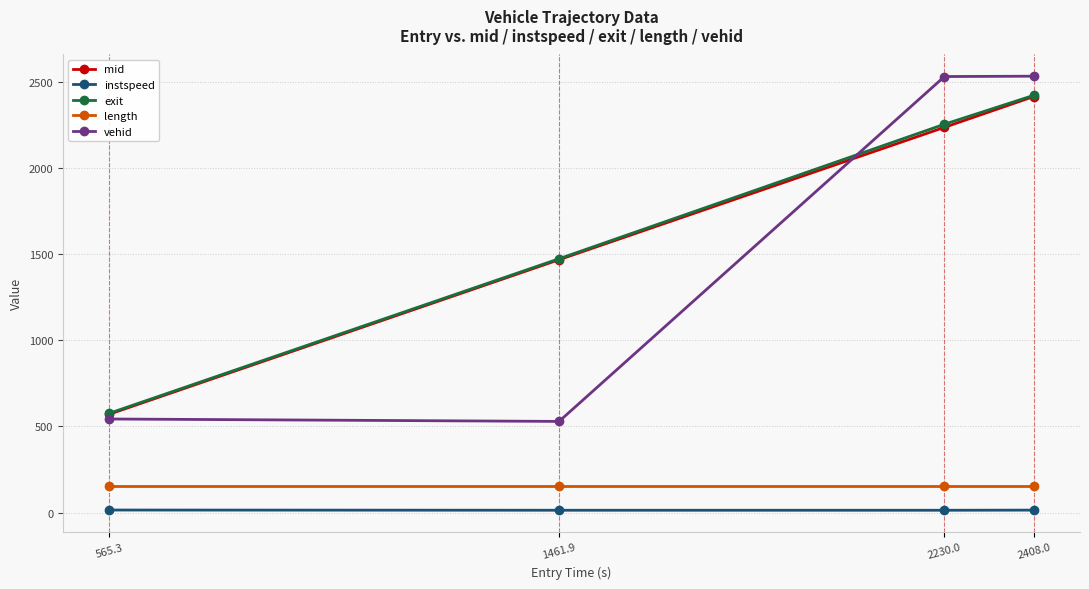

What is the highest value of the exit series?

2420.9